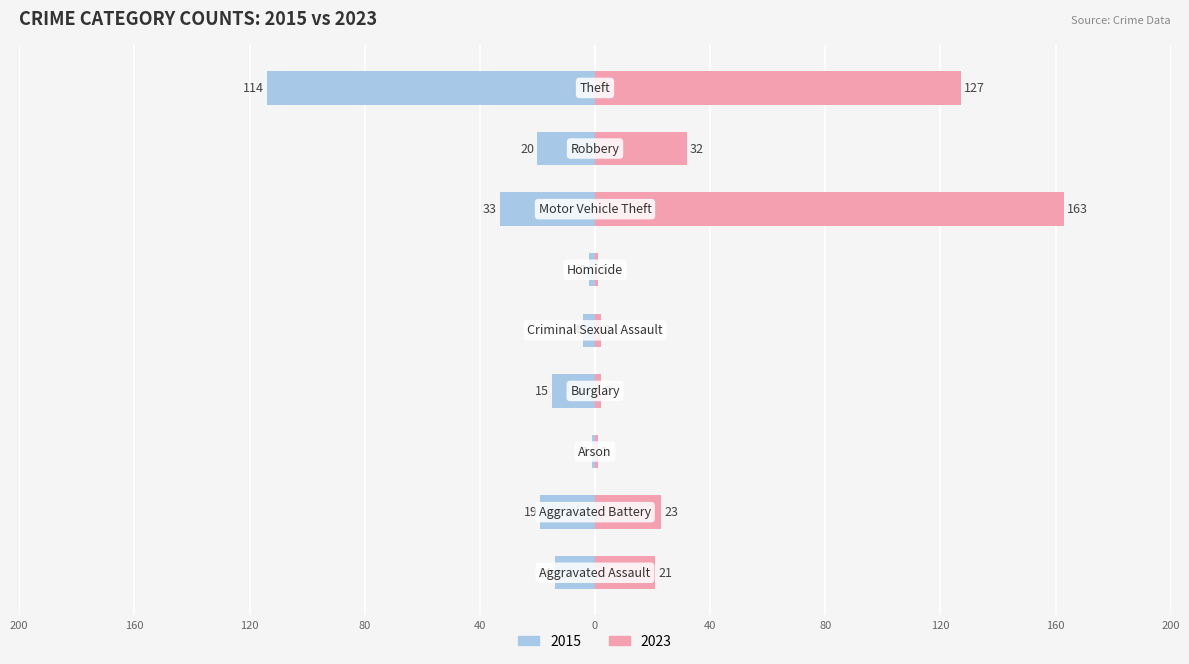

Reading right to left, what are all the values shown in this chart?

2015: Theft=-114	Robbery=-20	Motor Vehicle Theft=-33	Homicide=-2	Criminal Sexual Assault=-4	Burglary=-15	Arson=-1	Aggravated Battery=-19	Aggravated Assault=-14
2023: Theft=127	Robbery=32	Motor Vehicle Theft=163	Homicide=1	Criminal Sexual Assault=2	Burglary=2	Arson=1	Aggravated Battery=23	Aggravated Assault=21